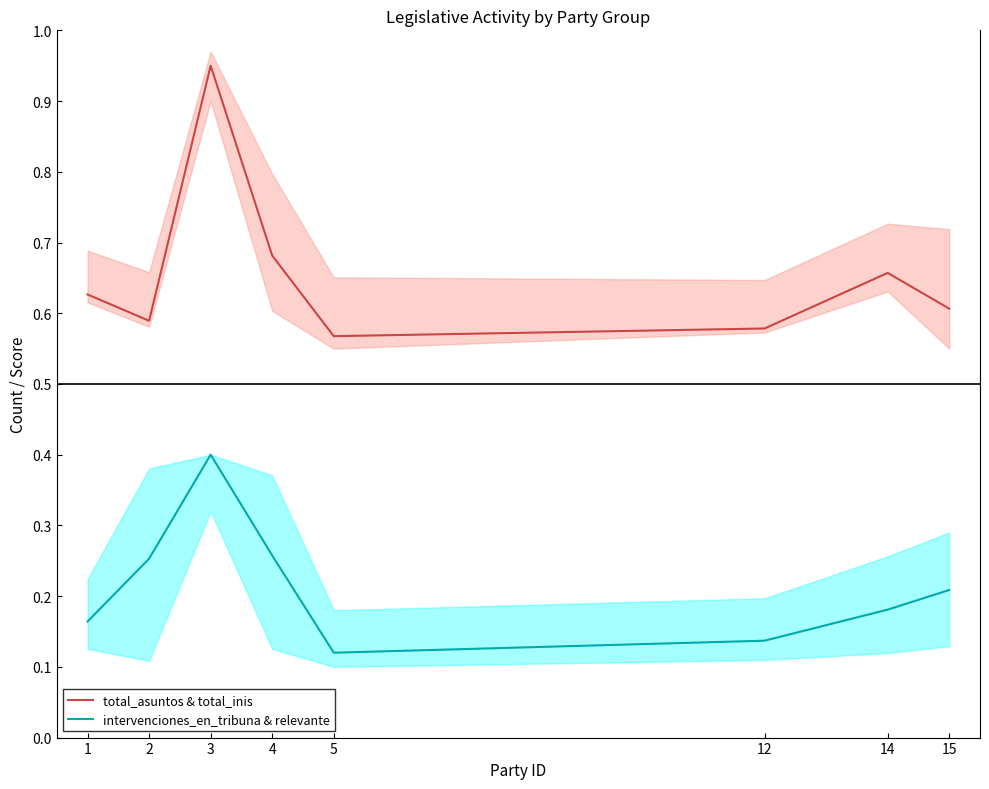

At which category does the chart reach its peak across all series?

3